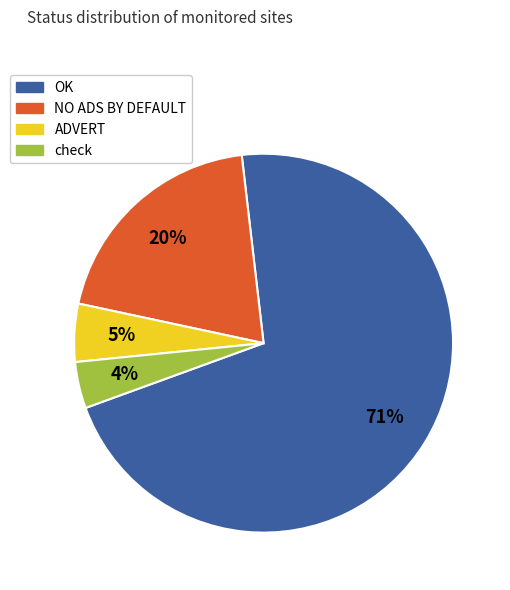

Which has a higher value, NO ADS BY DEFAULT or check?

NO ADS BY DEFAULT